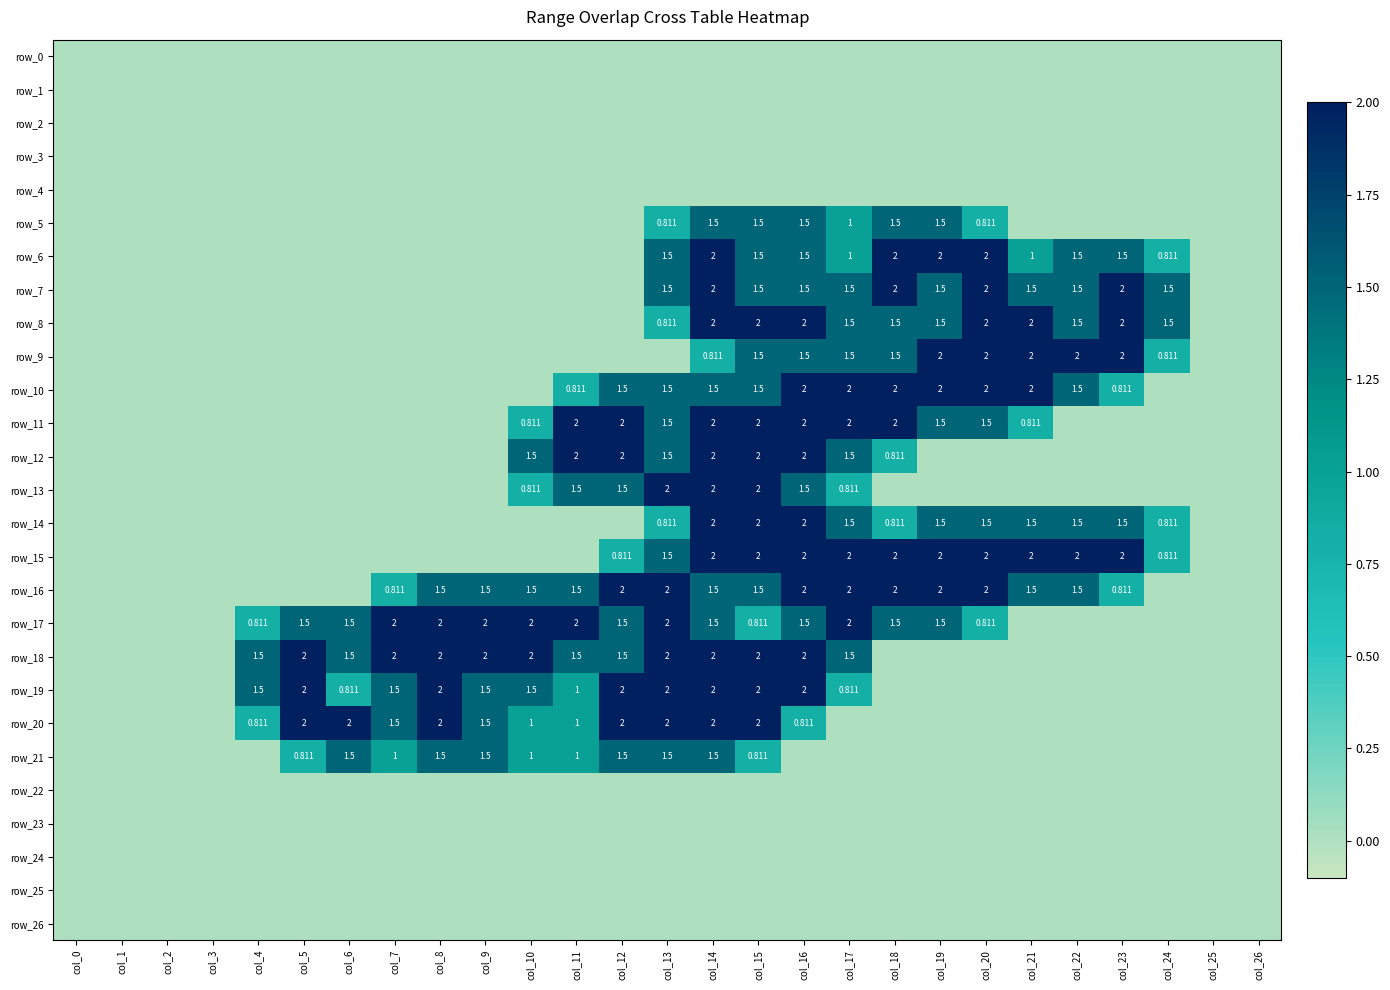

List the labels in order of row_24 value, smallest first.

col_0, col_1, col_2, col_3, col_4, col_5, col_6, col_7, col_8, col_9, col_10, col_11, col_12, col_13, col_14, col_15, col_16, col_17, col_18, col_19, col_20, col_21, col_22, col_23, col_24, col_25, col_26